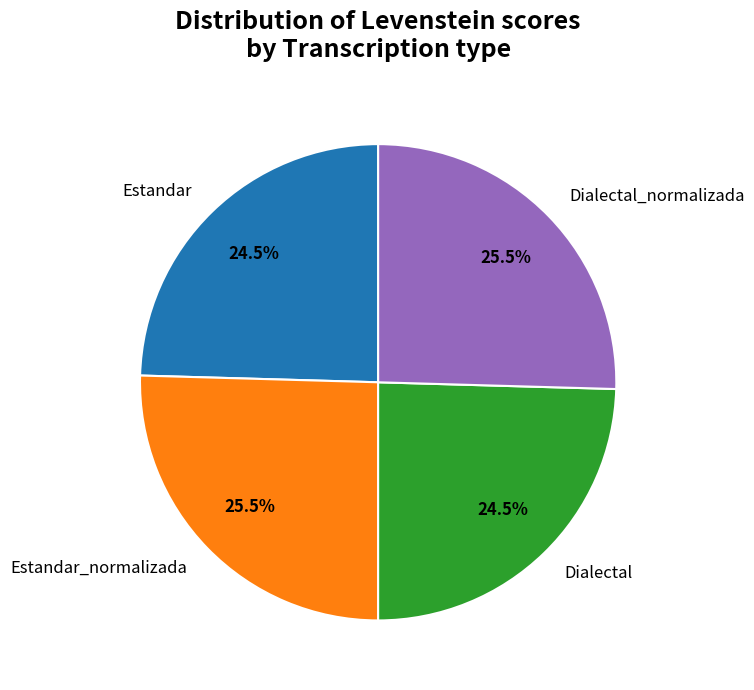

The Estandar slice represents 12% of the pie. True or false?

False